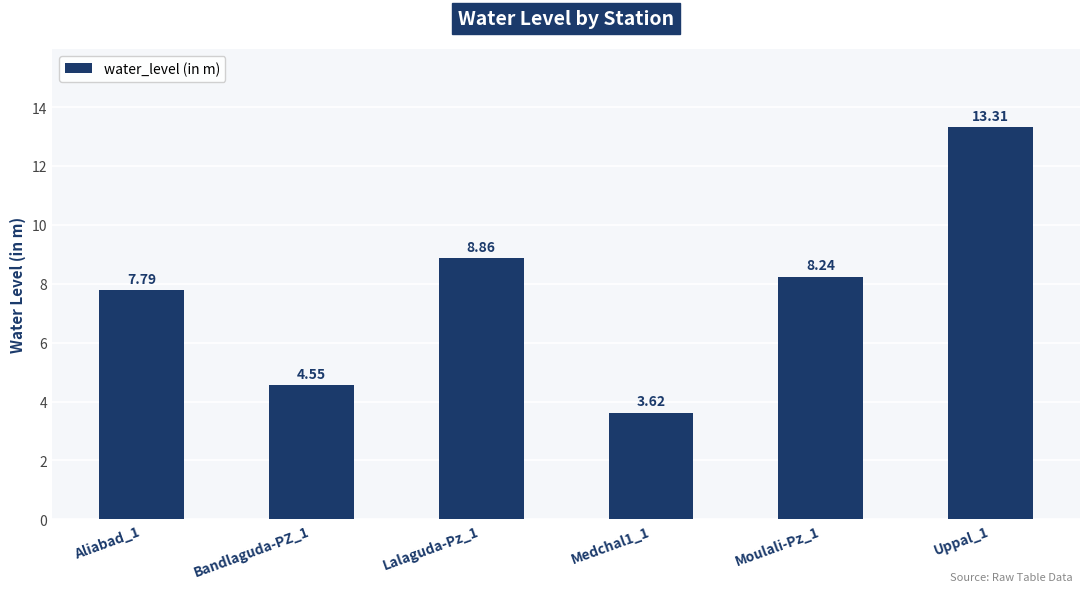

Approximately how many times larger is the value at Bandlaguda-PZ_1 compared to Medchal1_1?

1.3